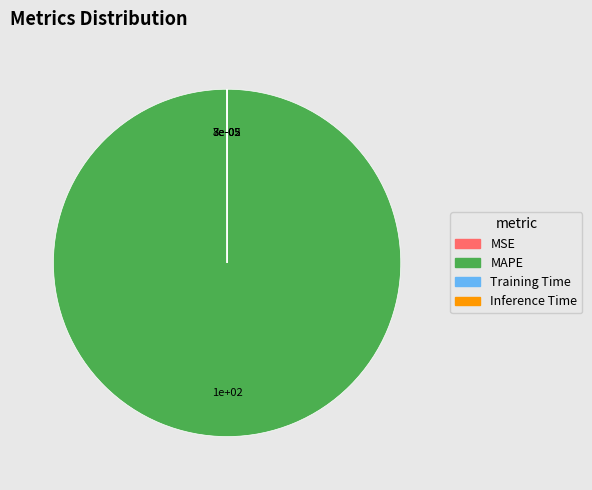

Which slice is the largest?

MAPE